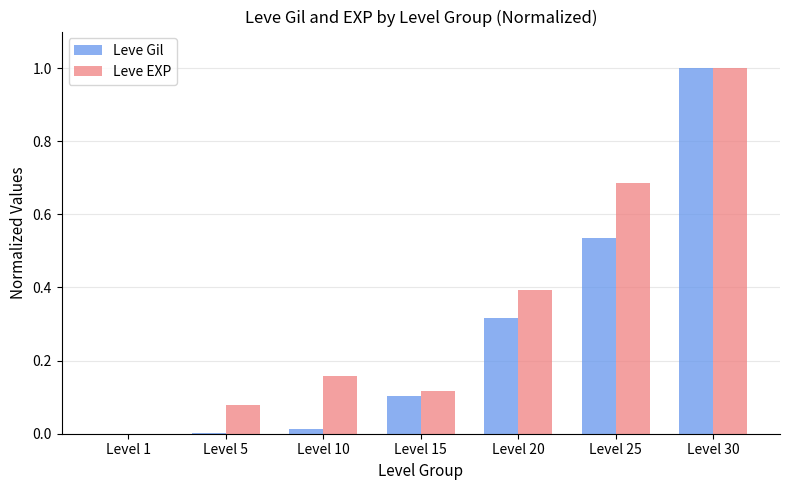

True or false: Leve EXP has a value of 0.2 at Level 15.

False